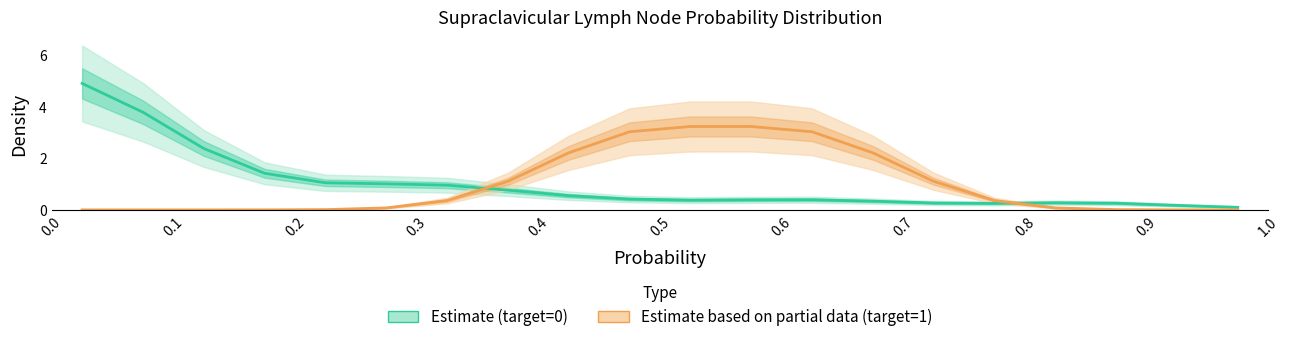

Rank the series by their average value, from highest to lowest.

Estimate (target=0), Estimate based on partial data (target=1)